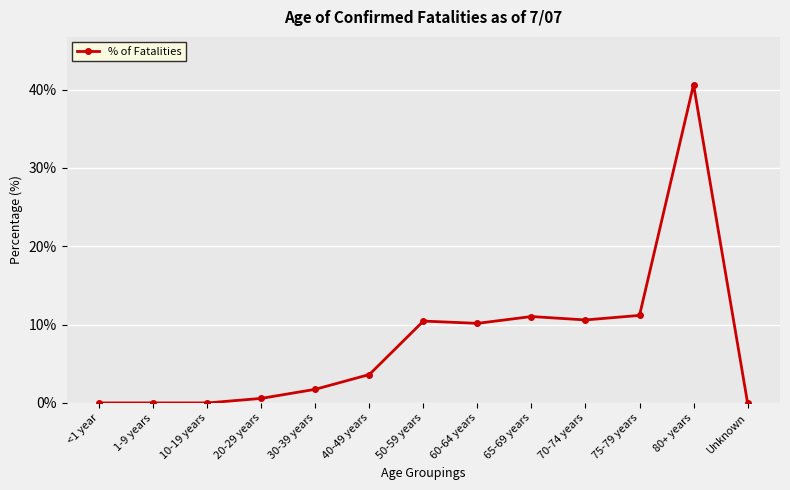

Does the chart have visible grid lines?

Yes